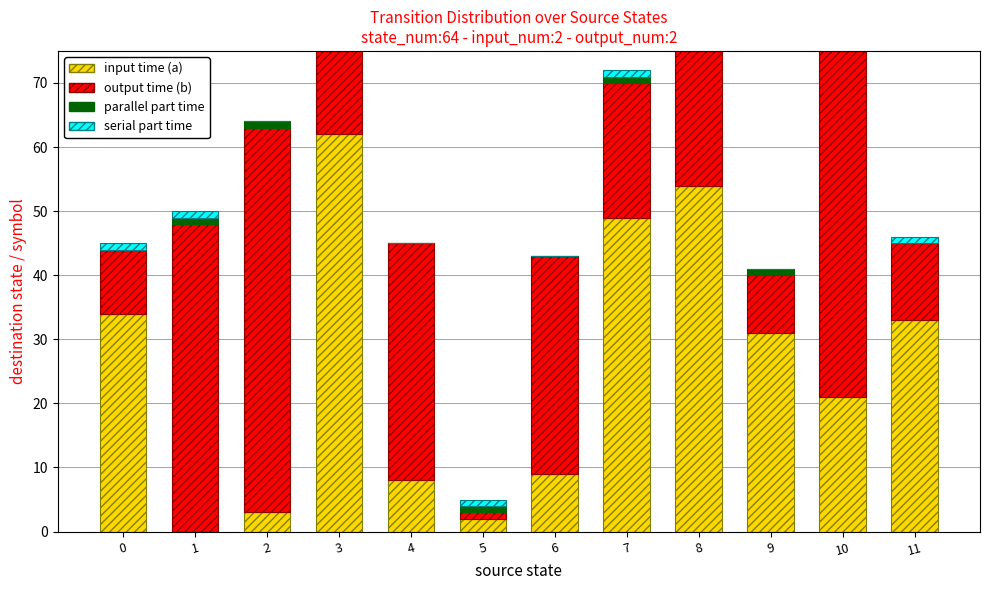

How many bars are there in each group?

4